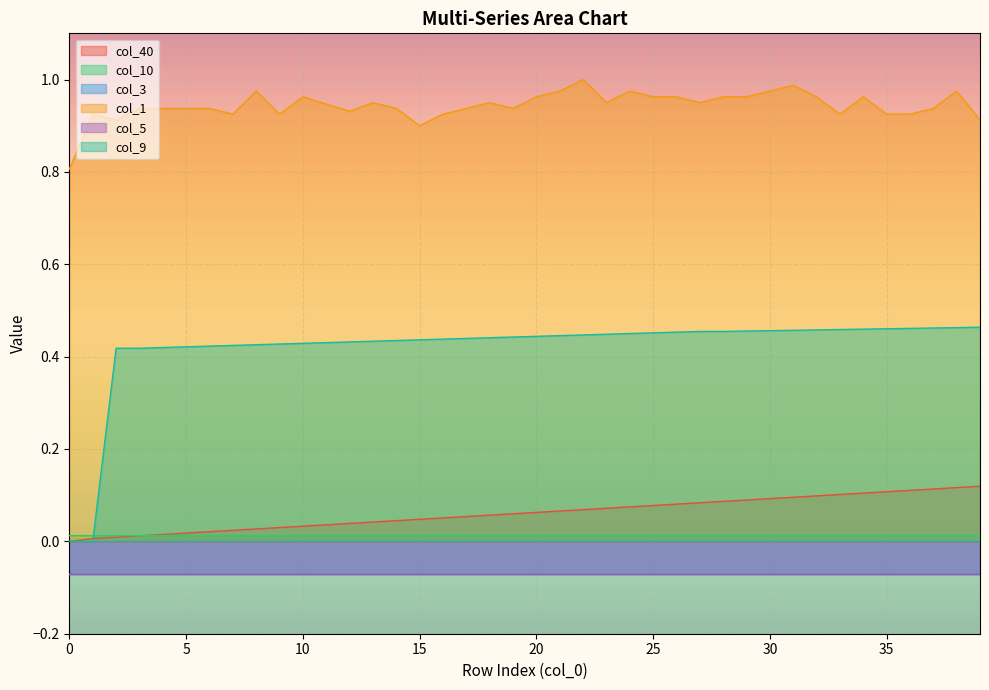

True or false: col_40 has a value of 0.1 at 29.

False